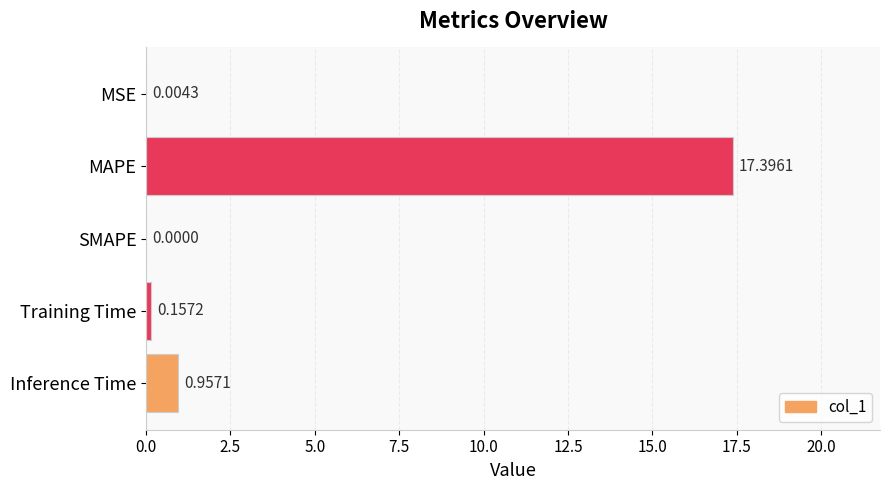

What is the sum of the values at Training Time and Inference Time?

1.1